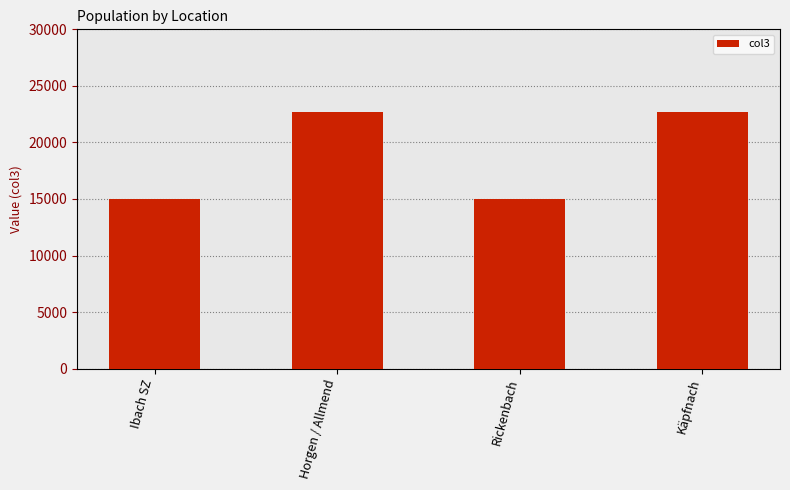

Approximately how many times larger is the value at Ibach SZ compared to Horgen / Allmend?

0.7